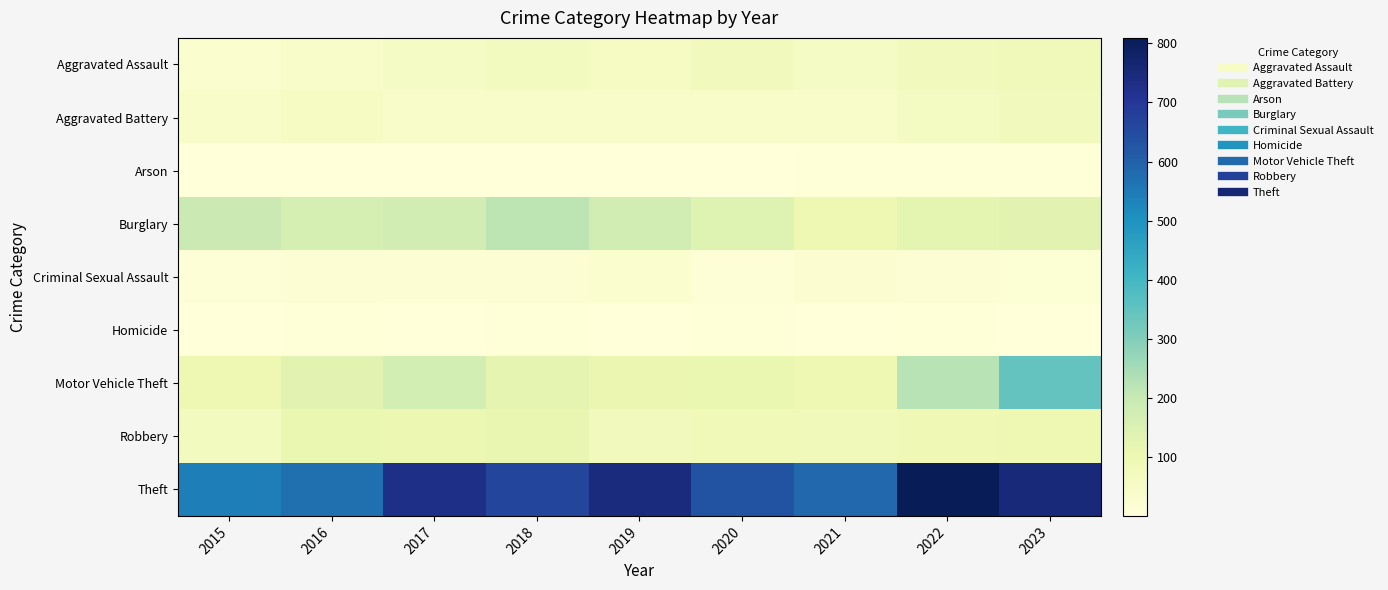

Rank the series by their maximum value, from highest to lowest.

Theft, Motor Vehicle Theft, Burglary, Robbery, Aggravated Assault, Aggravated Battery, Criminal Sexual Assault, Arson, Homicide